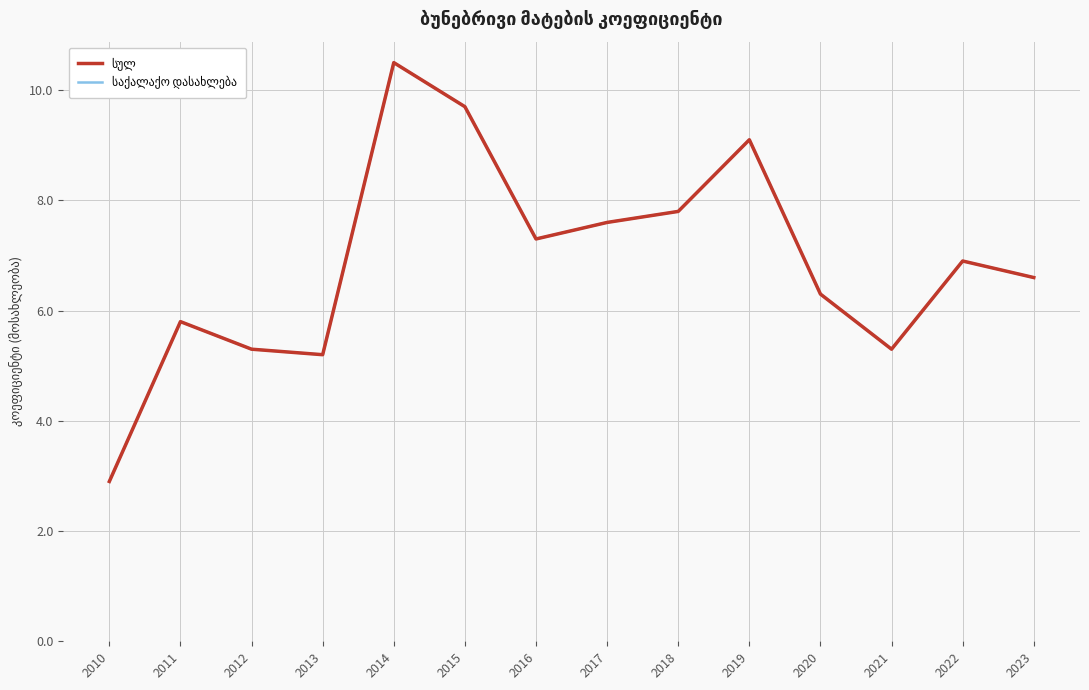

Read the საქალაქო დასახლება value at 2011.

5.8